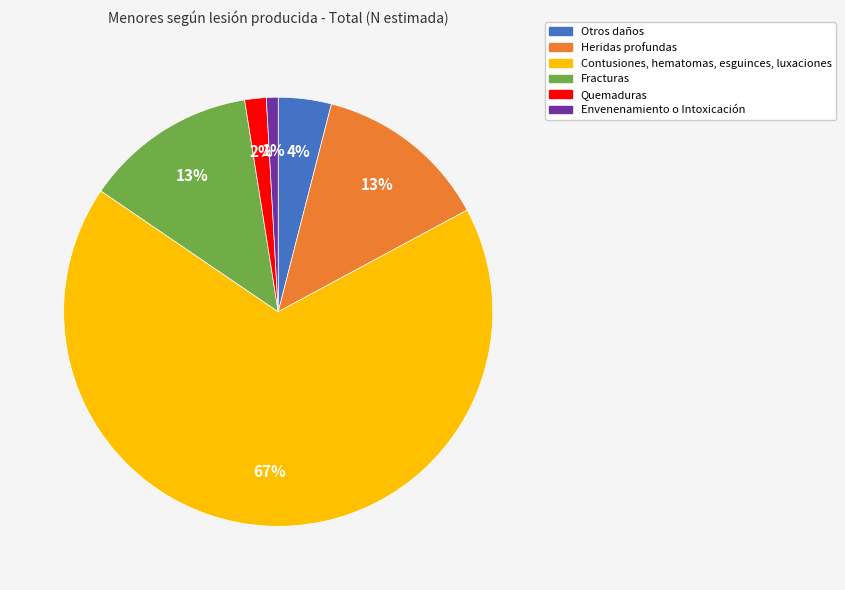

Which category has the biggest portion of the pie?

Contusiones, hematomas, esguinces, luxaciones